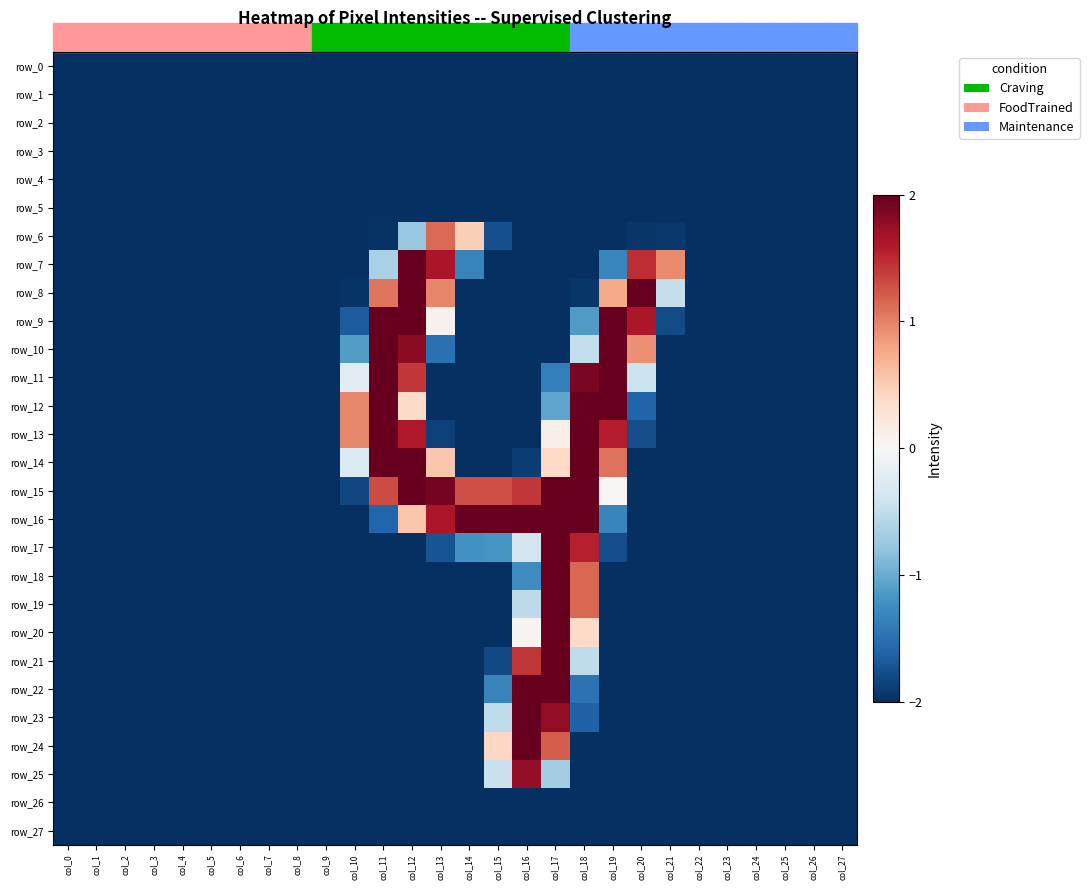

At how many categories does at least one series exceed 0?

12